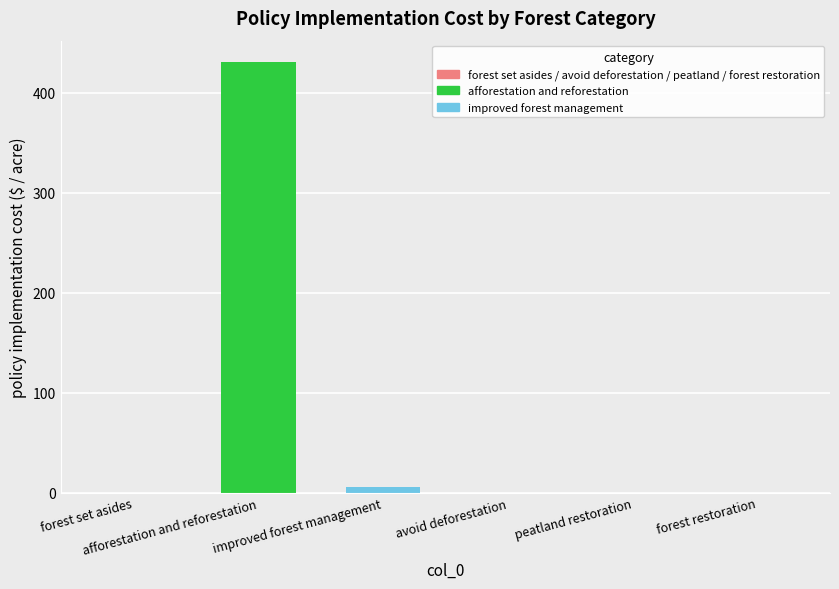

What is the maximum value shown in the chart?

430.6